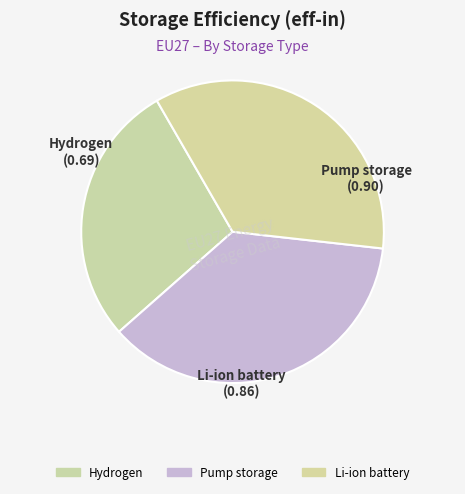

Is there any slice that represents more than half of the pie?

No